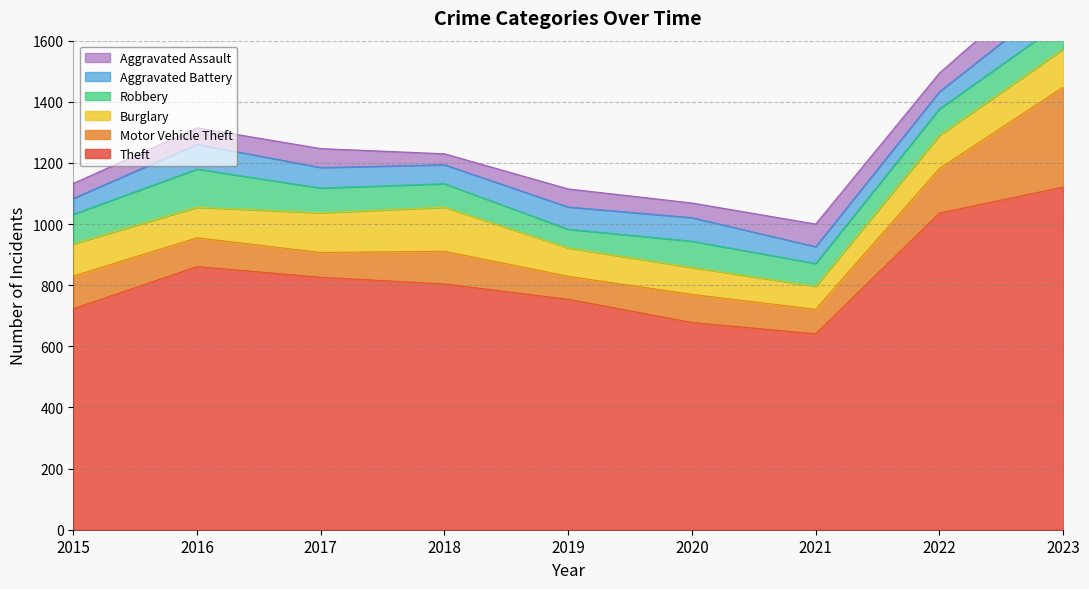

Which series ends up on top after the final intersection of Burglary and Motor Vehicle Theft?

Motor Vehicle Theft